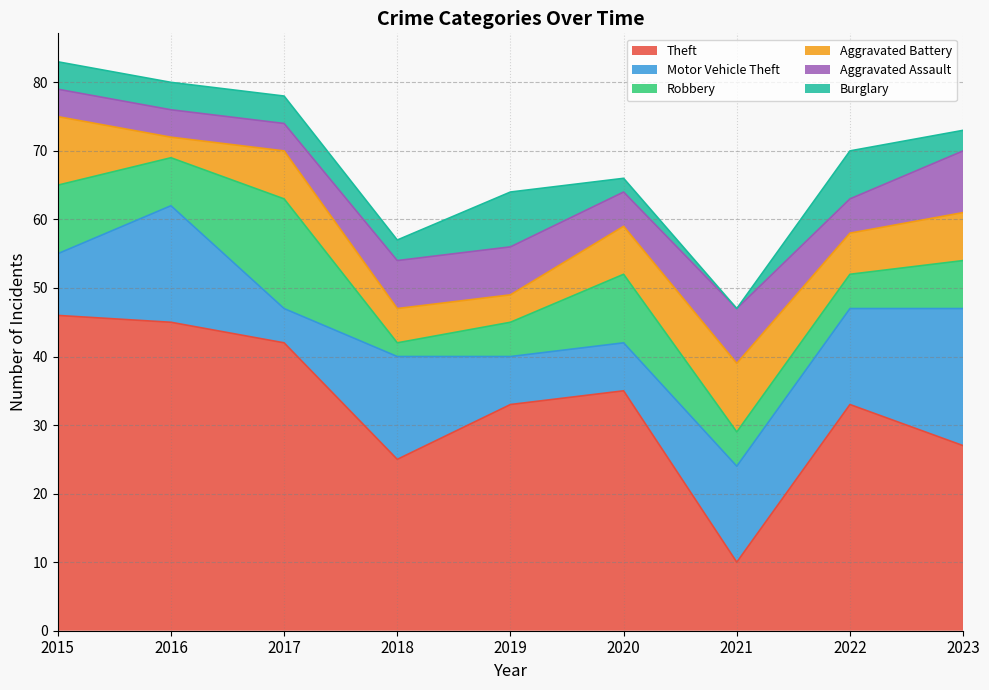

Which series has the largest total across all categories?

Theft